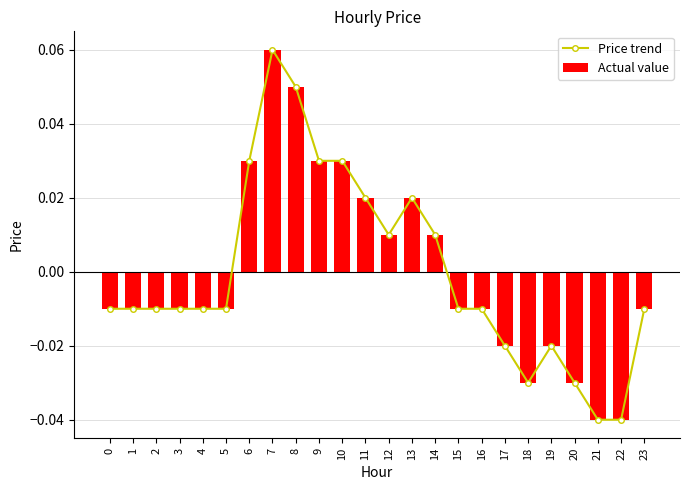

At which label does Actual value first exceed 0?

6